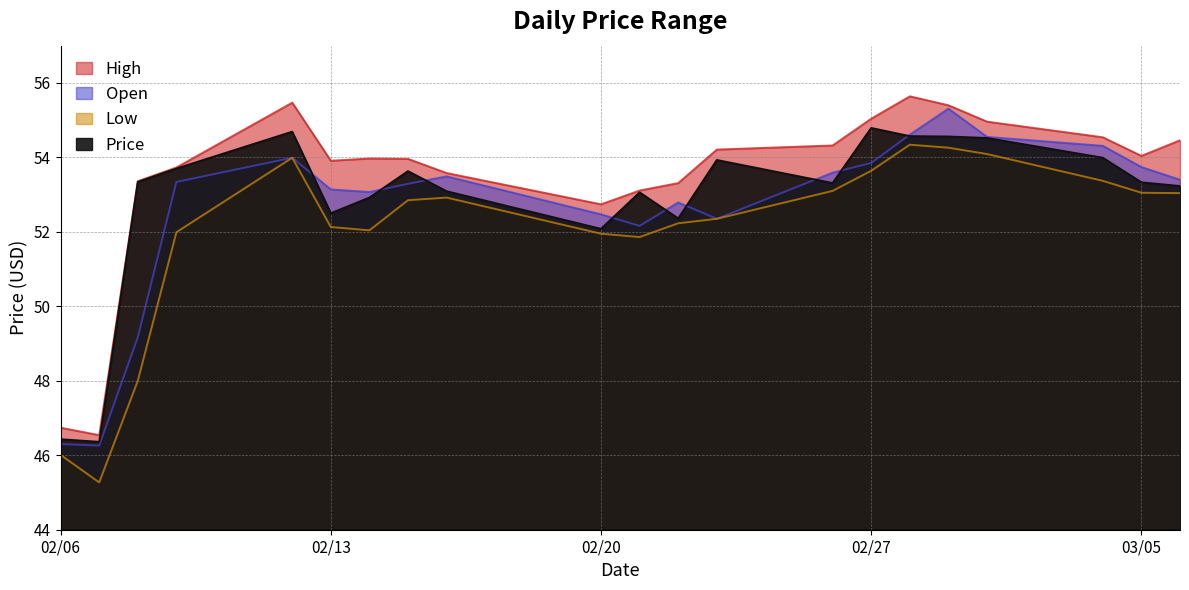

How many interior local valleys does the Open series have?

4